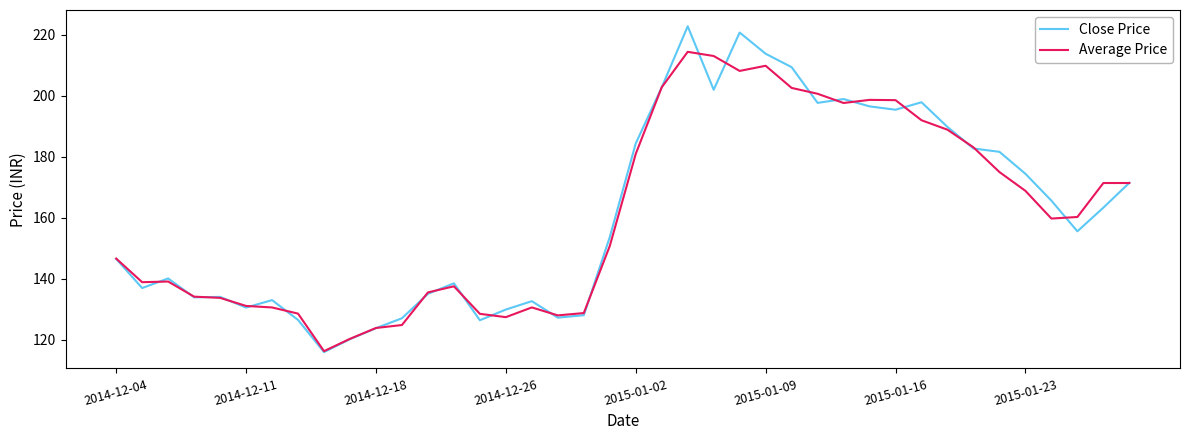

What is the sum of all Average Price values?

6430.3